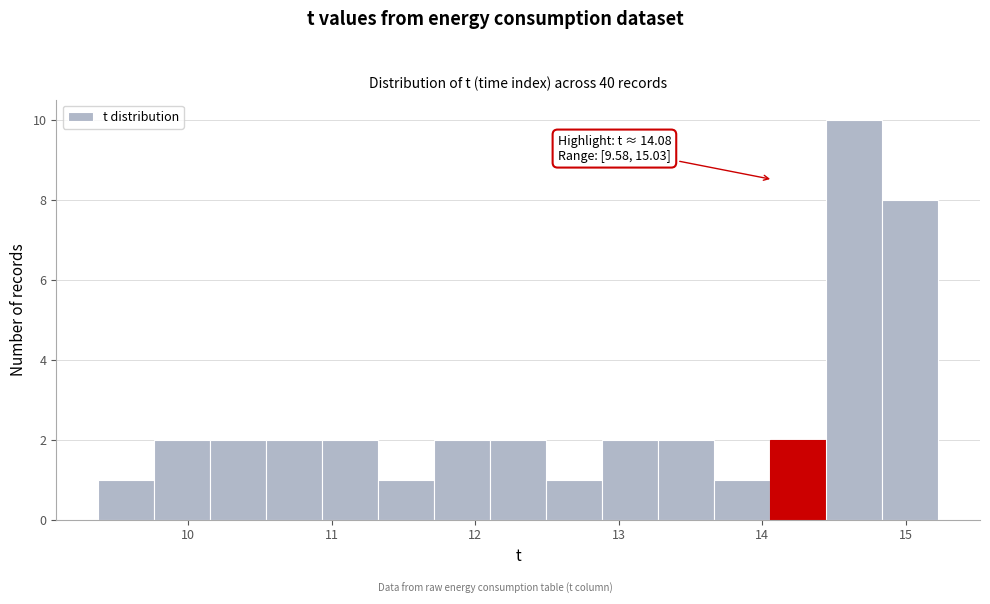

Read against the x-axis, roughly where is the centre of the tallest bar?

14.6